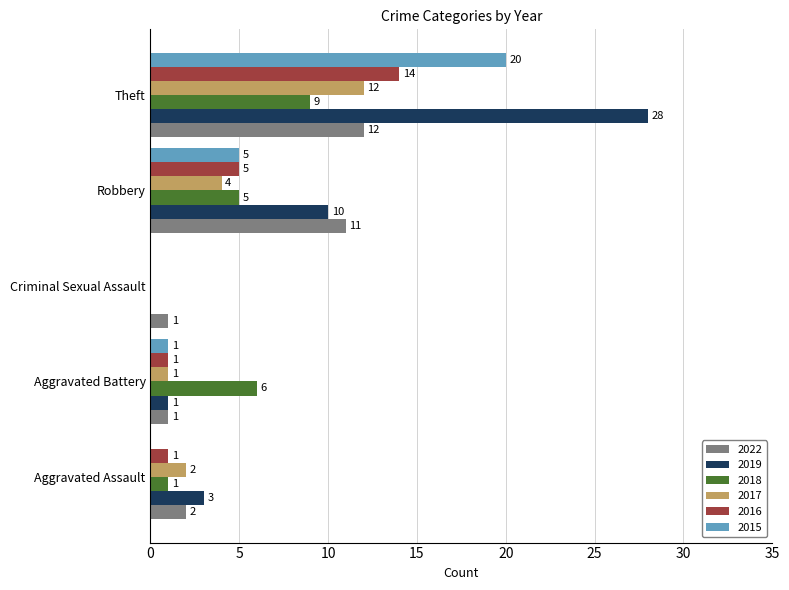

Which series changed the most between Criminal Sexual Assault and Theft?

2019